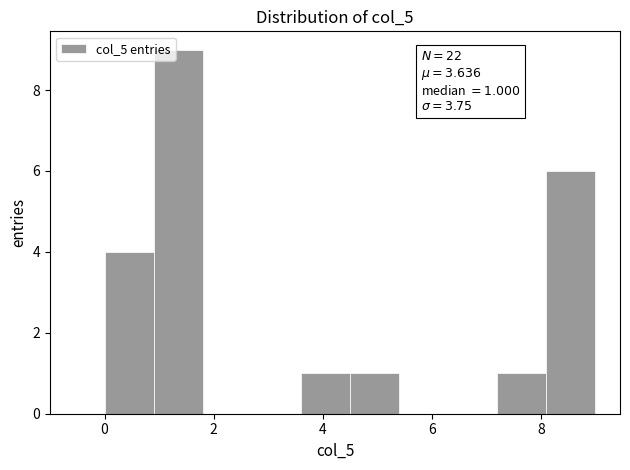

Which range on the x-axis has the tallest bar?

0.9 to 1.8